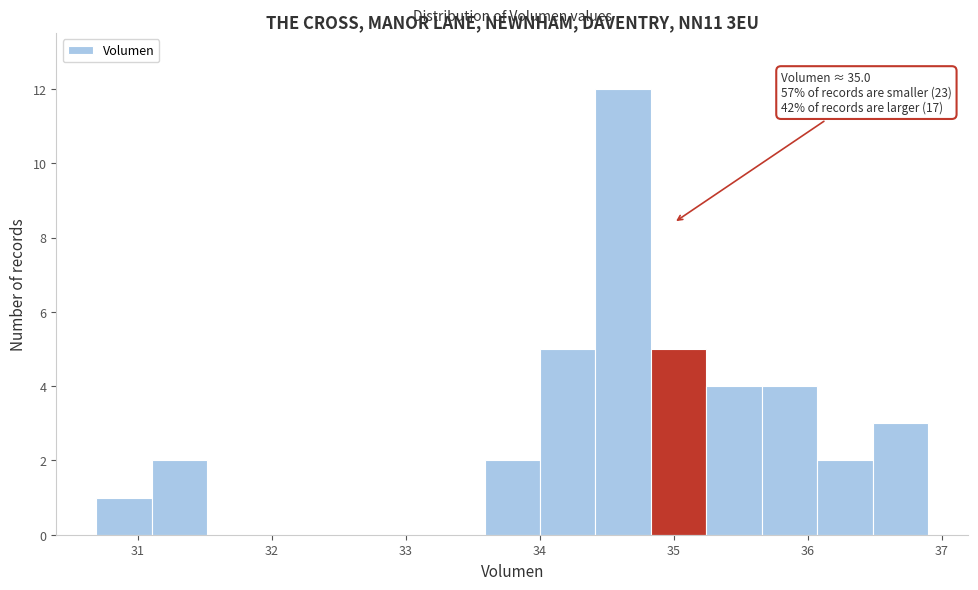

Over which range of the x-axis is the bar tallest?

34.4 to 34.8